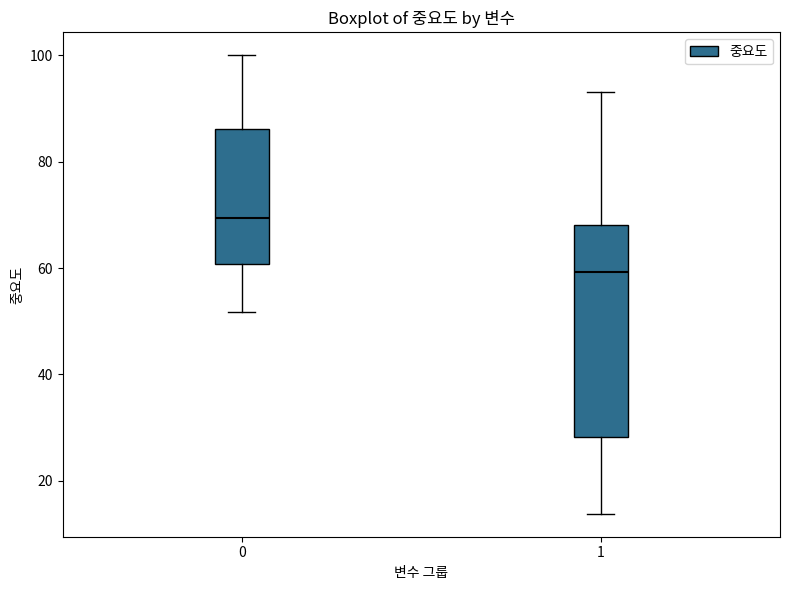

Comparing the boxes themselves (not the whiskers), which one is the tallest?

1